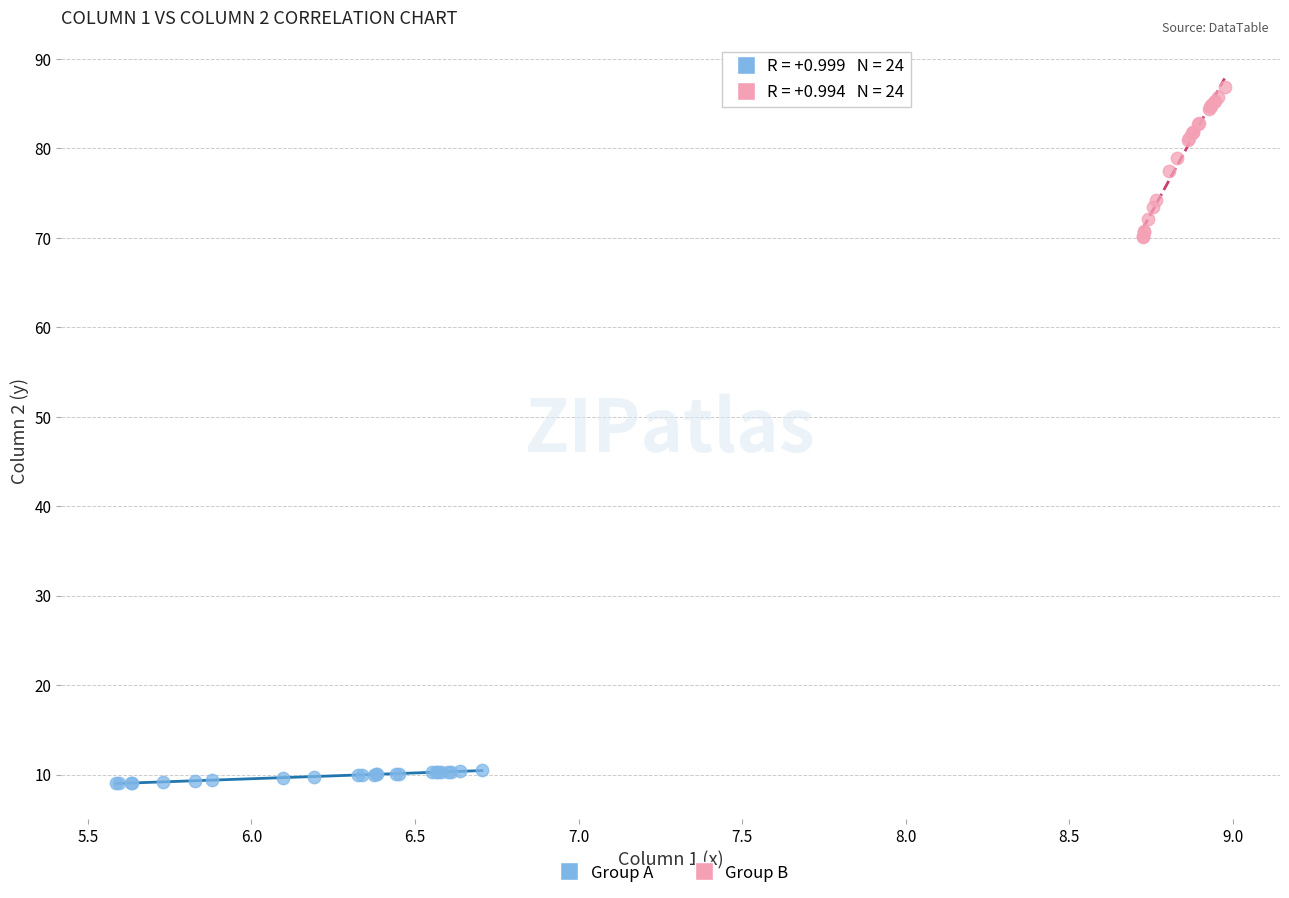

Which series contains the highest Y value?

Group B